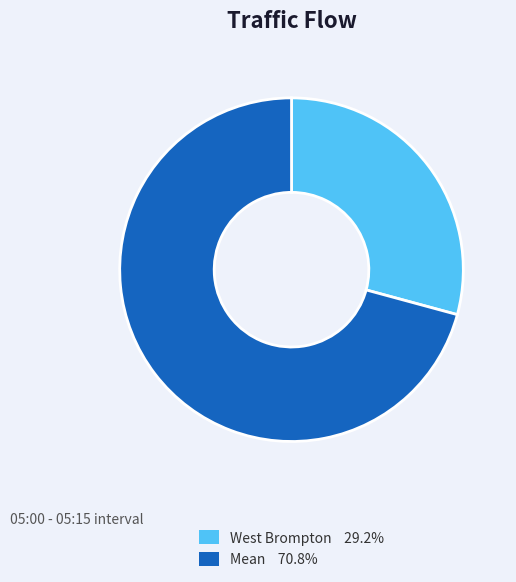

Between Mean and West Brompton, which is larger?

Mean